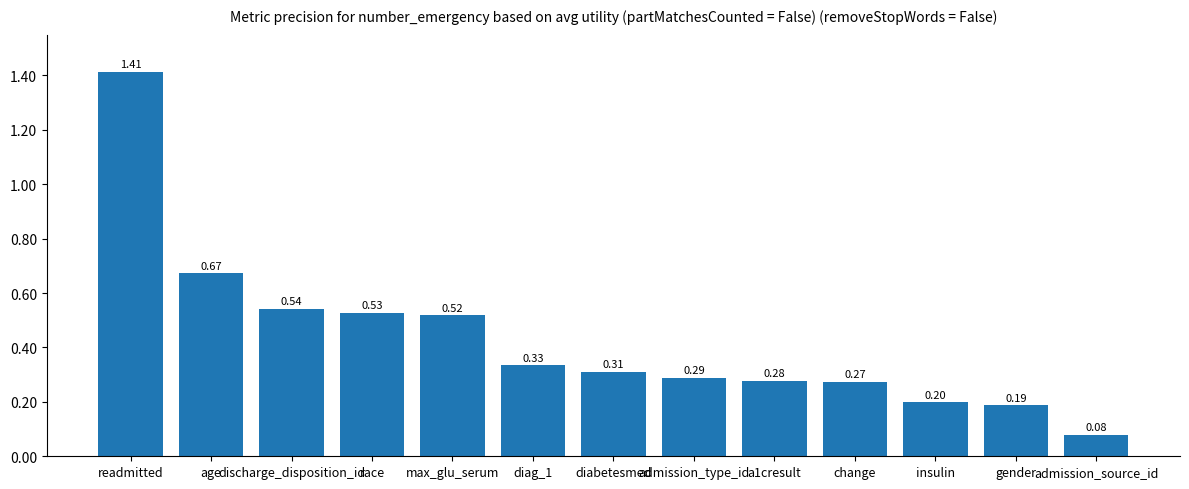

List the labels in order of value, smallest first.

admission_source_id, gender, insulin, change, a1cresult, admission_type_id, diabetesmed, diag_1, max_glu_serum, race, discharge_disposition_id, age, readmitted